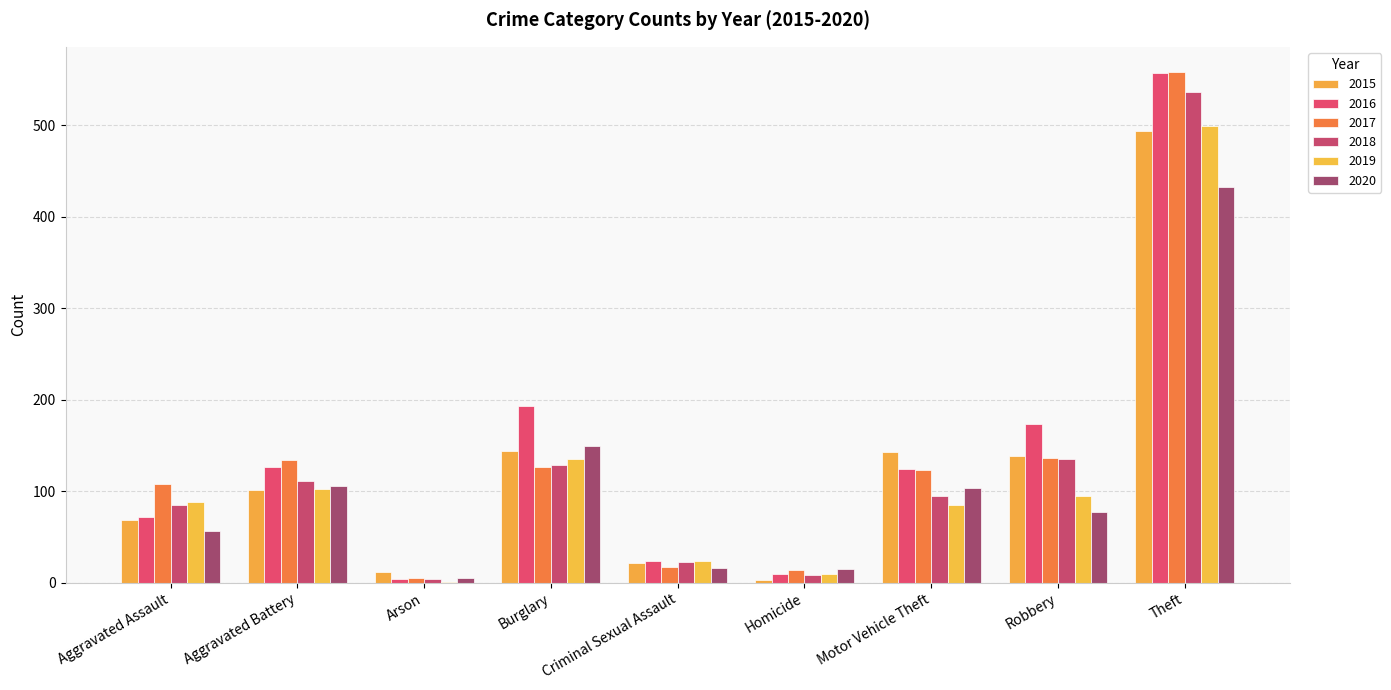

Are the bars horizontal?

No